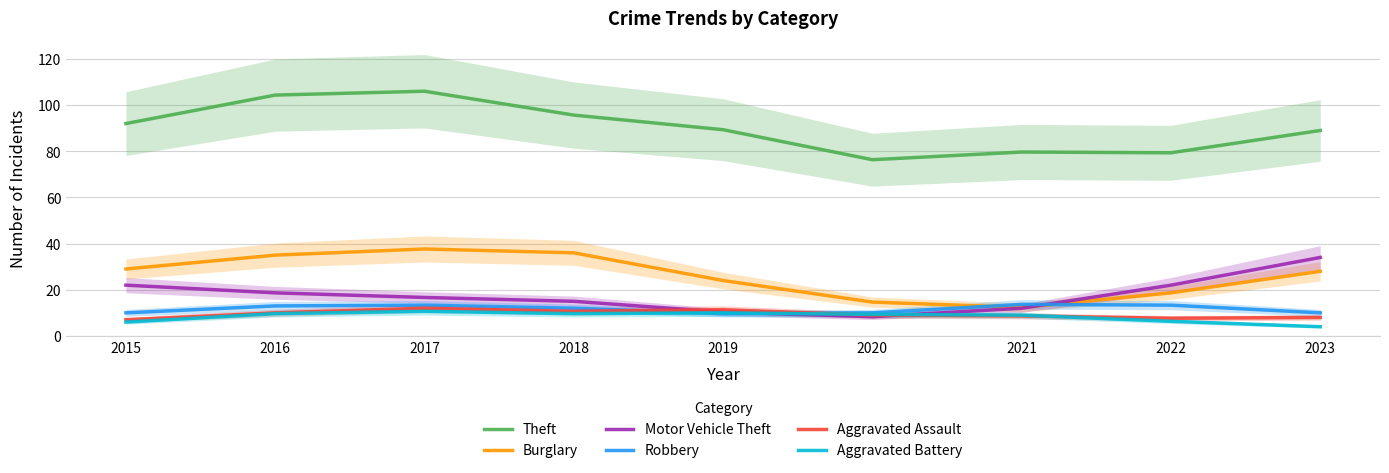

Reading left to right, transcribe all the data shown in this chart.

Theft: 2015=92.0	2016=104.3	2017=106.0	2018=95.7	2019=89.3	2020=76.3	2021=79.7	2022=79.3	2023=89.0
Burglary: 2015=29.0	2016=35.0	2017=37.7	2018=36.0	2019=24.0	2020=14.7	2021=12.3	2022=18.7	2023=28.0
Motor Vehicle Theft: 2015=22.0	2016=18.7	2017=16.7	2018=15.0	2019=10.3	2020=8.3	2021=12.0	2022=22.0	2023=34.0
Robbery: 2015=10.0	2016=13.0	2017=13.3	2018=12.0	2019=9.7	2020=10.0	2021=13.7	2022=13.3	2023=10.0
Aggravated Assault: 2015=7.0	2016=10.0	2017=12.0	2018=10.7	2019=11.3	2020=9.0	2021=8.7	2022=7.7	2023=8.0
Aggravated Battery: 2015=6.0	2016=9.7	2017=10.7	2018=9.7	2019=10.0	2020=9.3	2021=9.0	2022=6.3	2023=4.0